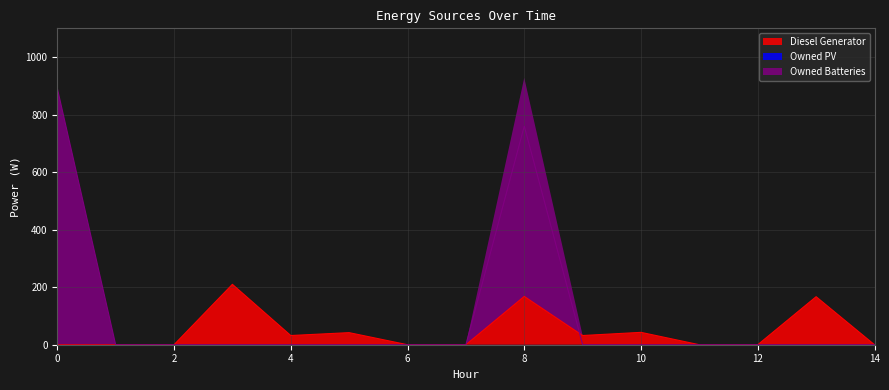

At which category does Diesel Generator reach its first local peak?

3